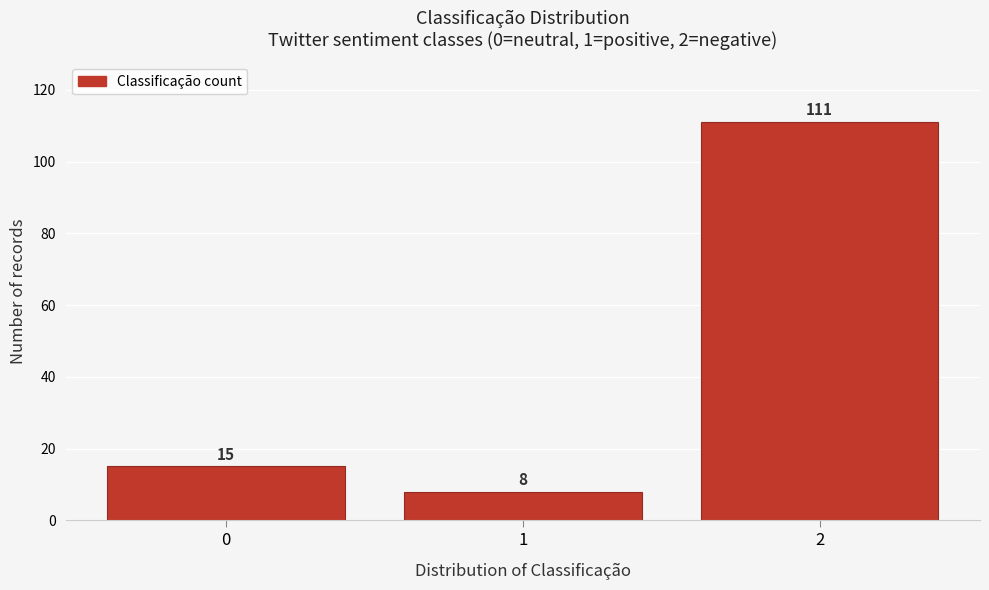

Reading left to right, what are all the values shown in this chart?

0=15	1=8	2=111